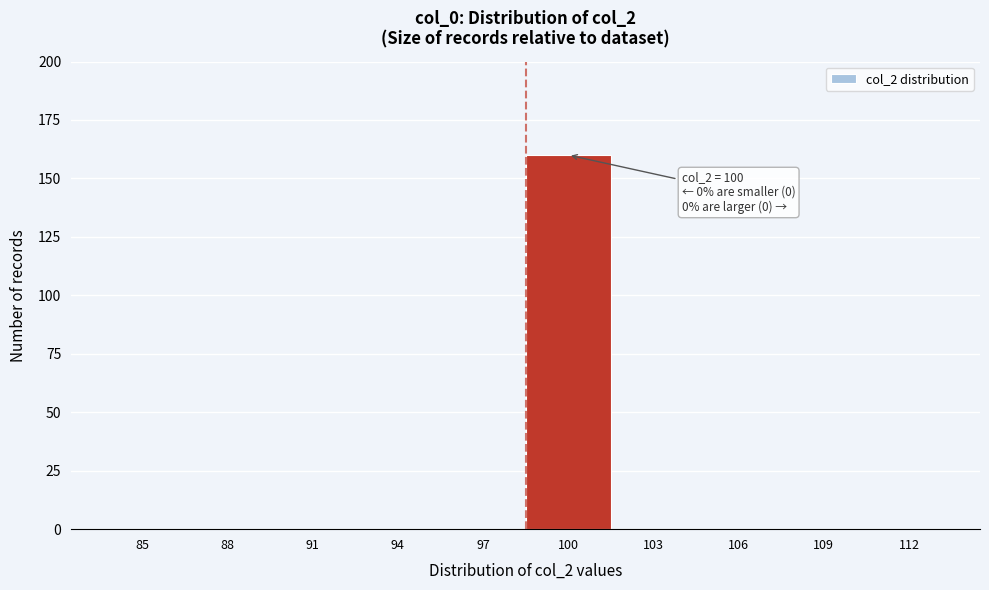

Reading right to left, list all the values displayed in this chart.

112=0	109=0	106=0	103=0	100=160	97=0	94=0	91=0	88=0	85=0